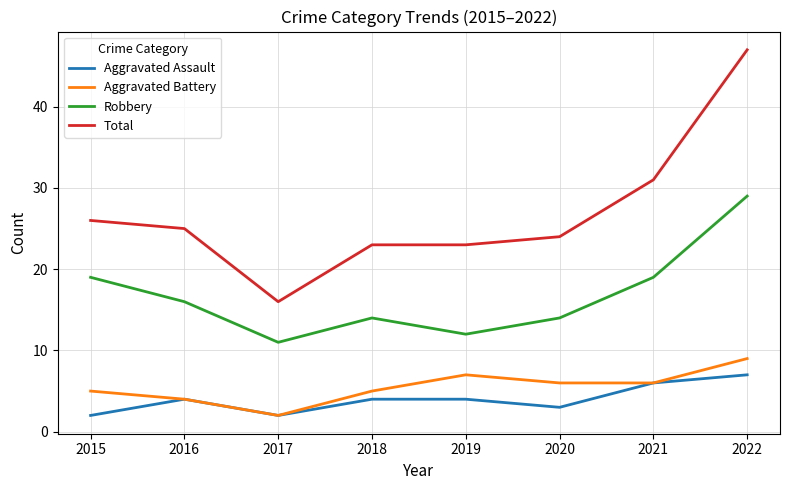

In Robbery, how many points are lower than both neighbors (excluding endpoints)?

2